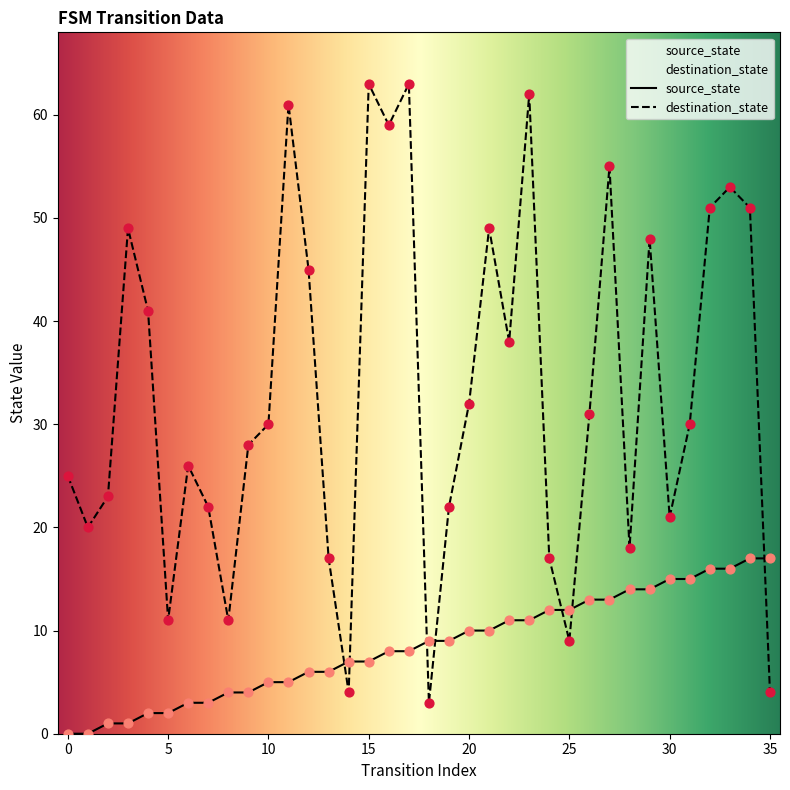

Which series has the widest spread of Y values?

destination_state